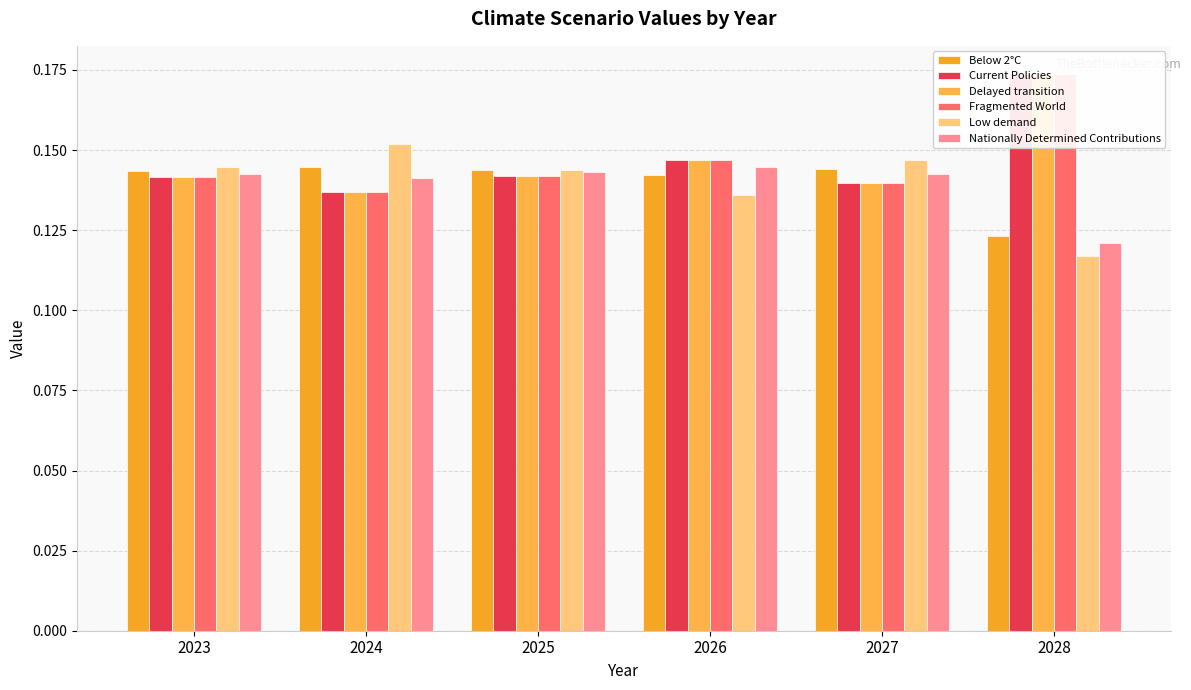

At how many categories does at least one series exceed 0?

6